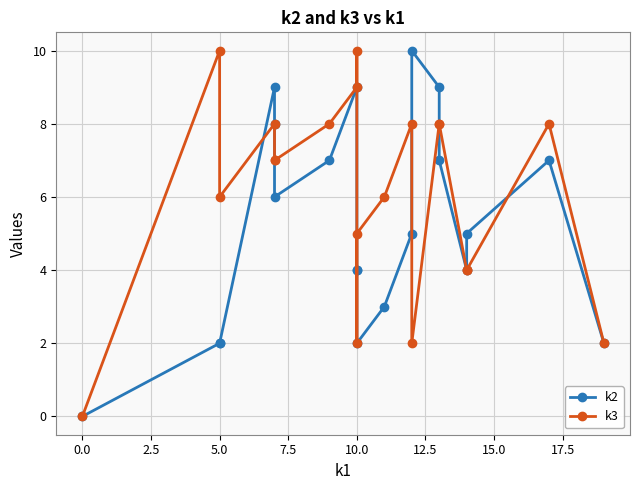

Is this an area chart (filled region under the line)?

No